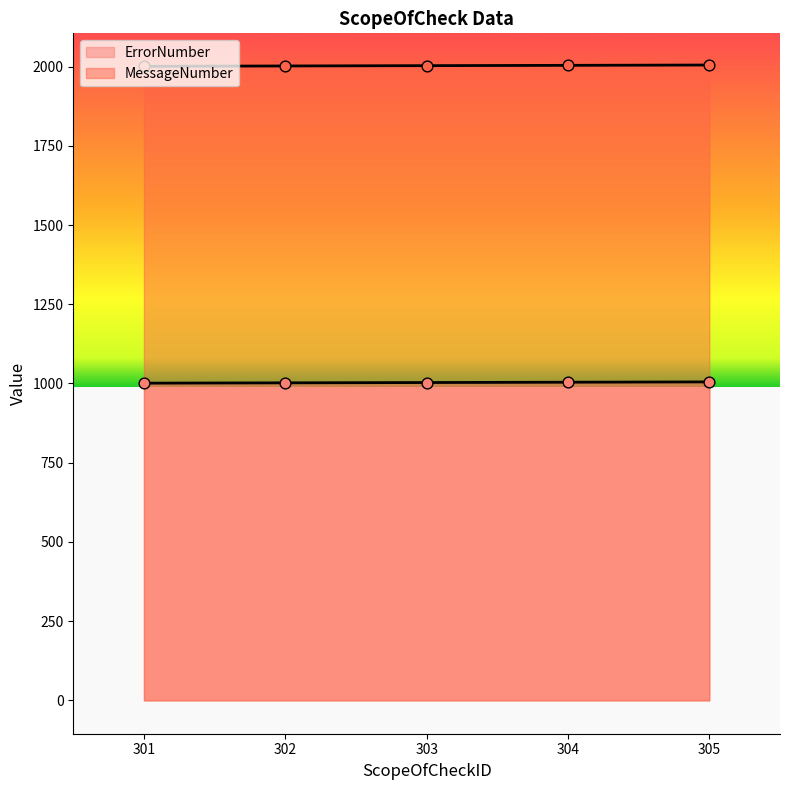

Is the value of ErrorNumber at 301 greater than the value of MessageNumber at 305?

No